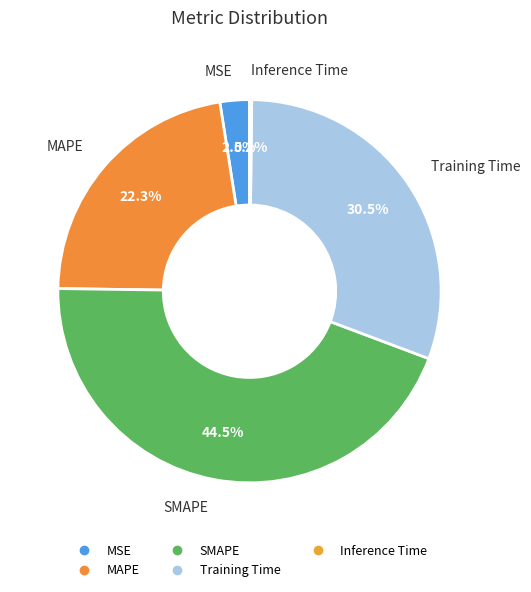

To the nearest percent, what is the average slice percentage?

20%